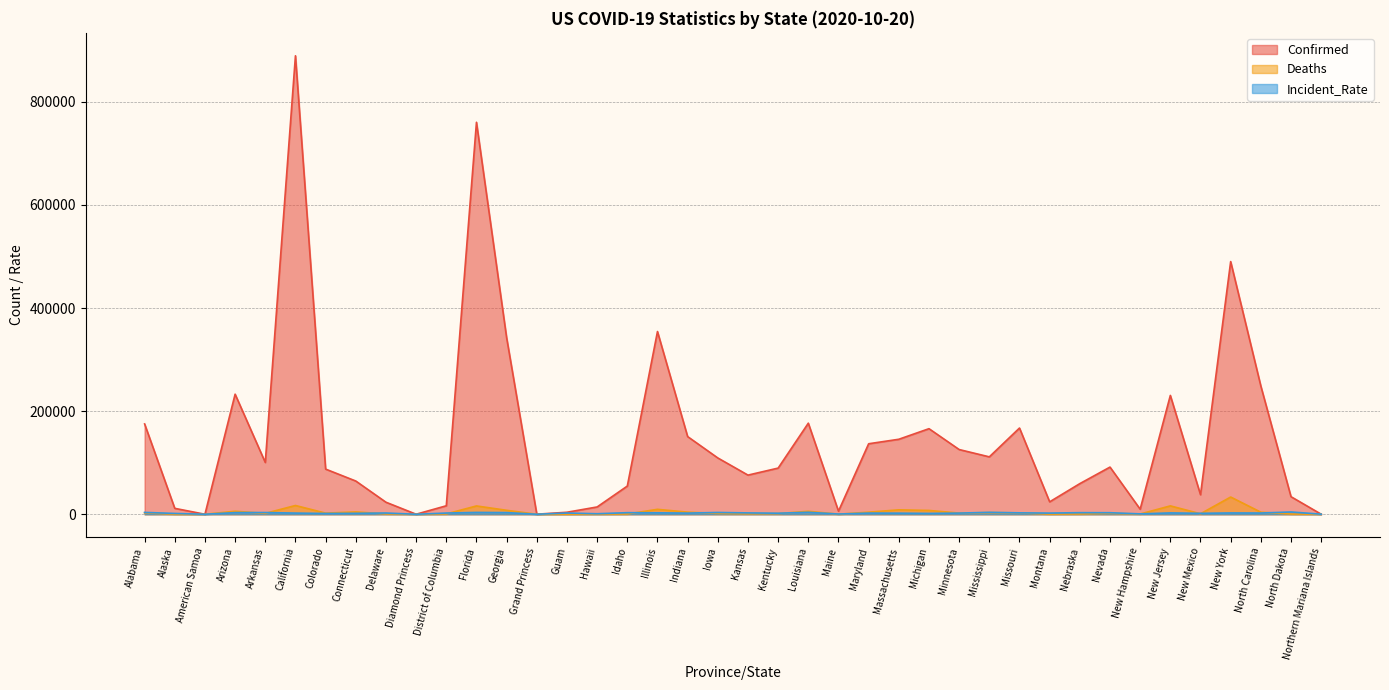

Is the value of Incident_Rate at Arizona greater than the value of Confirmed at Nebraska?

No